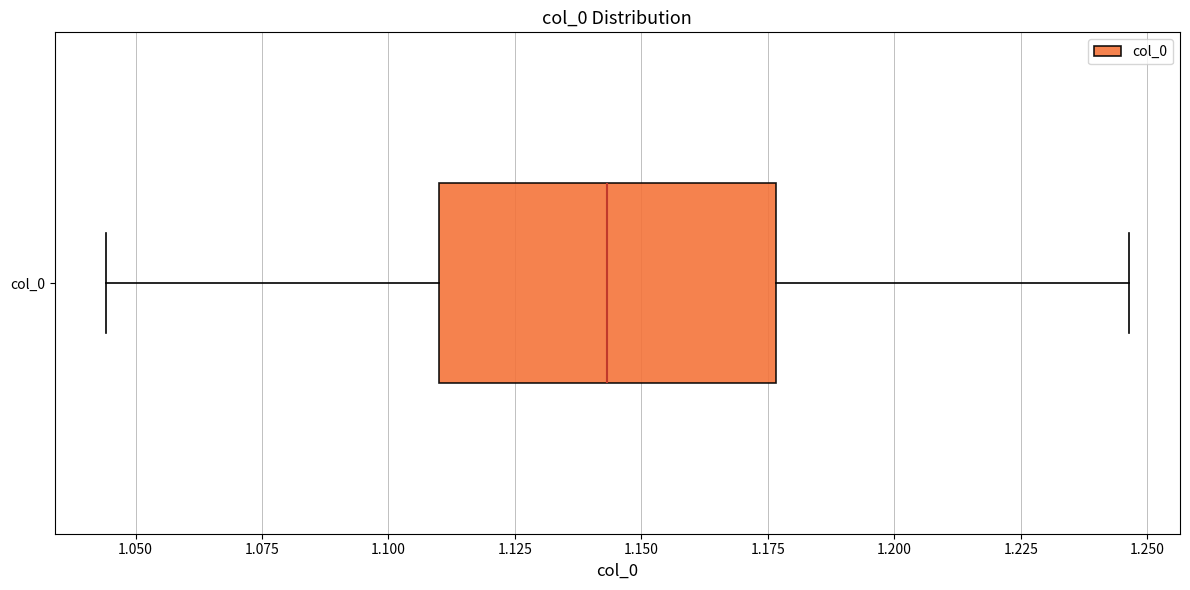

Read this box plot against the x-axis: the position of the median line, the range covered by the box, and the ends of both whiskers. The values are not printed on the chart, so give them approximately, as read against the axis.

median 1.145, box 1.110 to 1.175, whiskers 1.045 to 1.245